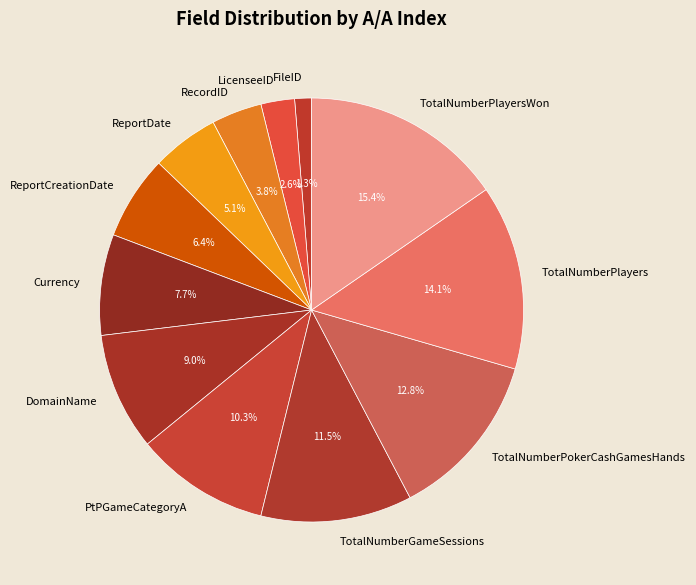

To the nearest percent, what portion does Currency represent?

8%